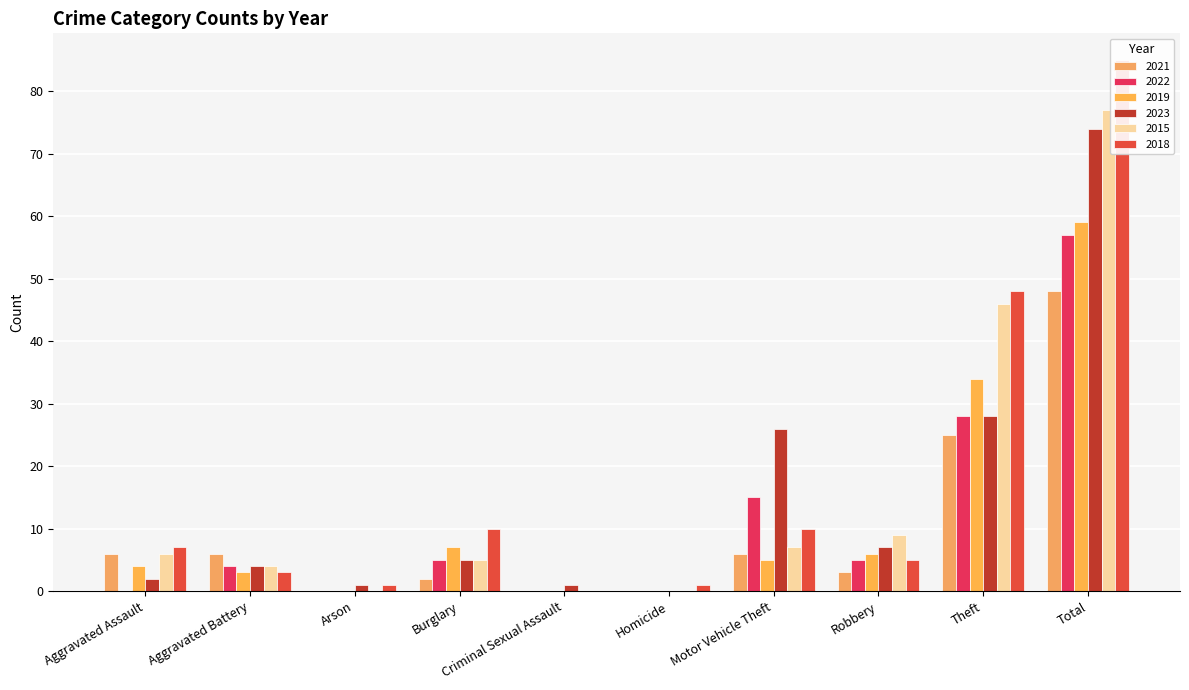

What is the label of the 8th bar from the right?

Arson